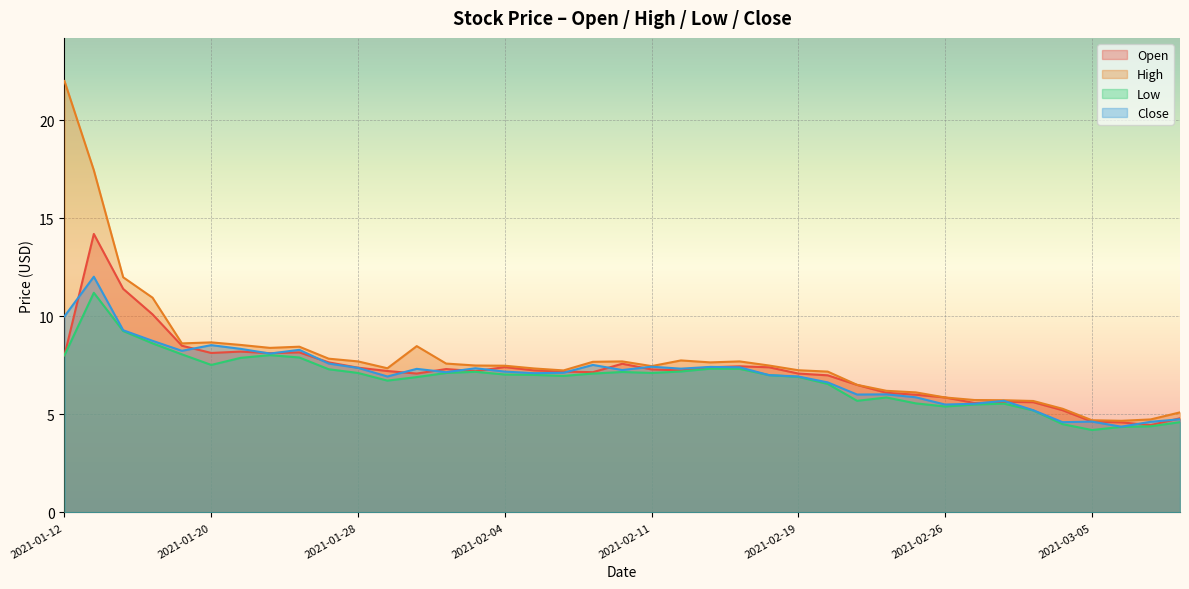

True or false: High and Low cross at least once.

False